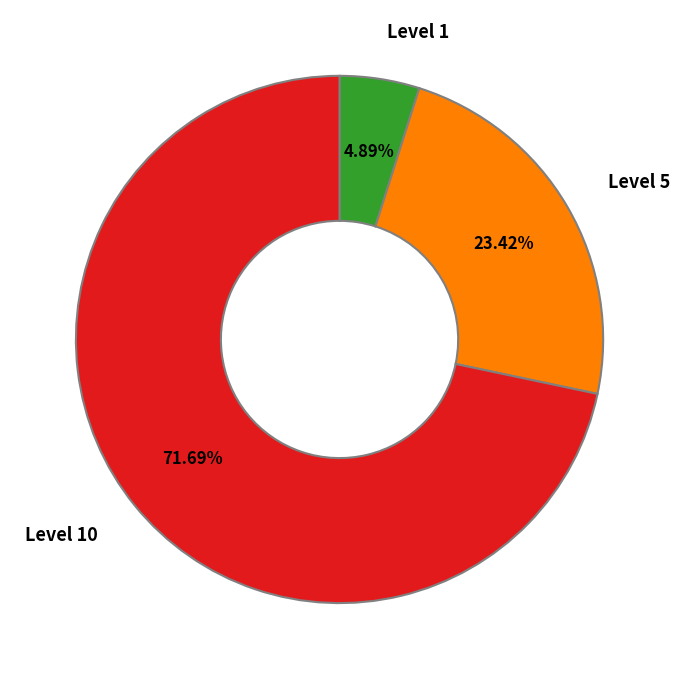

Is it true that Level 5 is 15% of the pie?

False